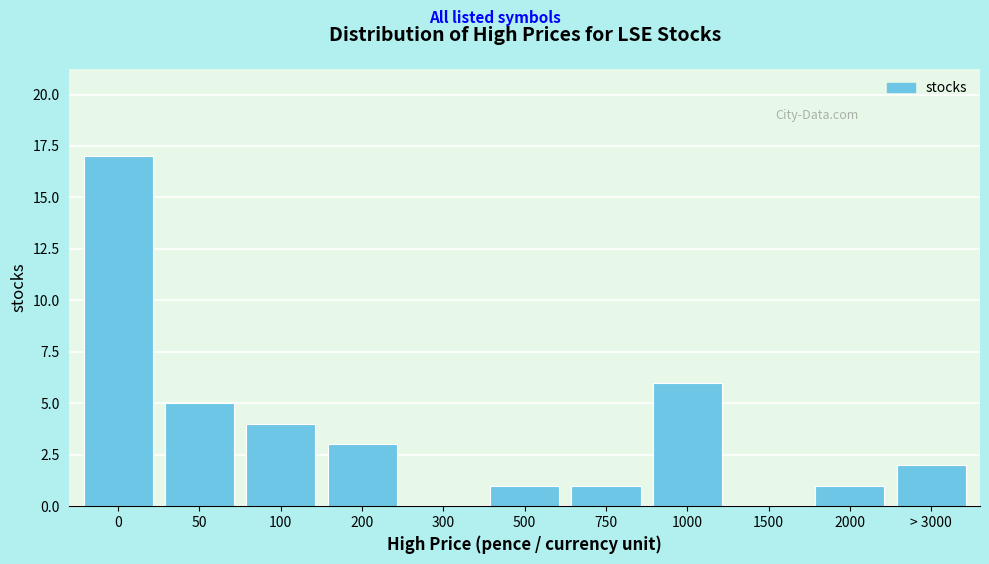

Reading right to left, extract all data points from this chart.

> 3000=2	2000=1	1500=0	1000=6	750=1	500=1	300=0	200=3	100=4	50=5	0=17